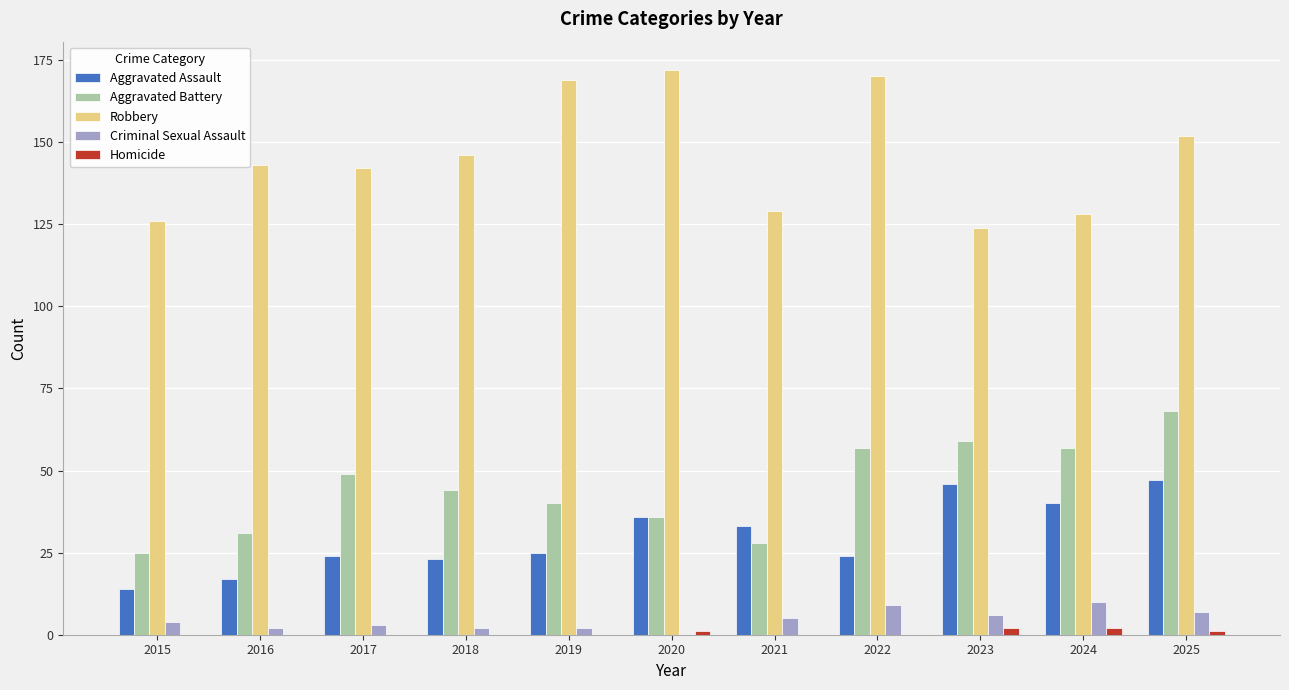

Which series has the largest total across all categories?

Robbery